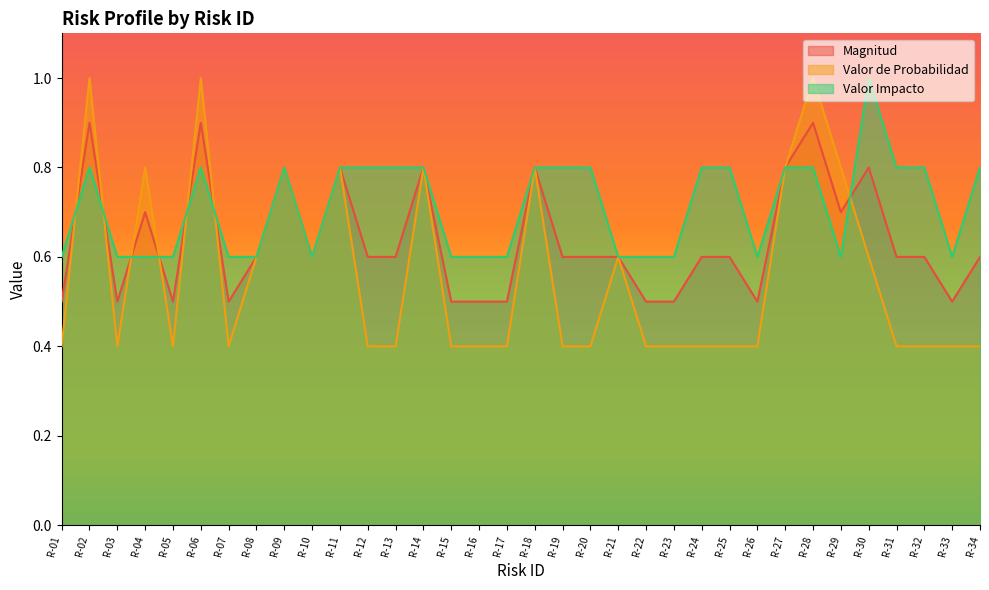

What is the difference between the maximum and second lowest values in the Valor de Probabilidad series?

0.6